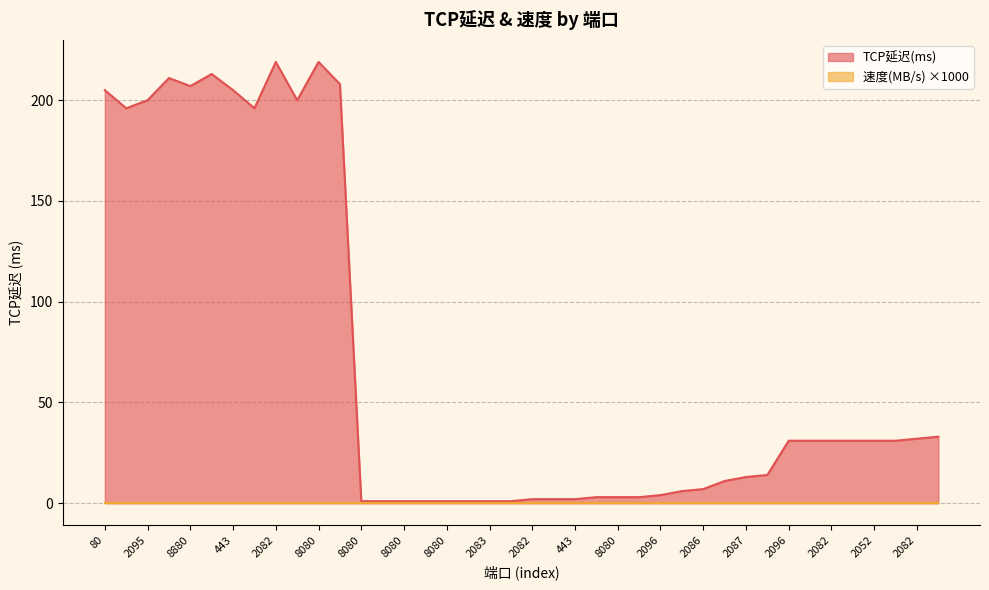

Does the chart display data point markers on the line(s)?

No